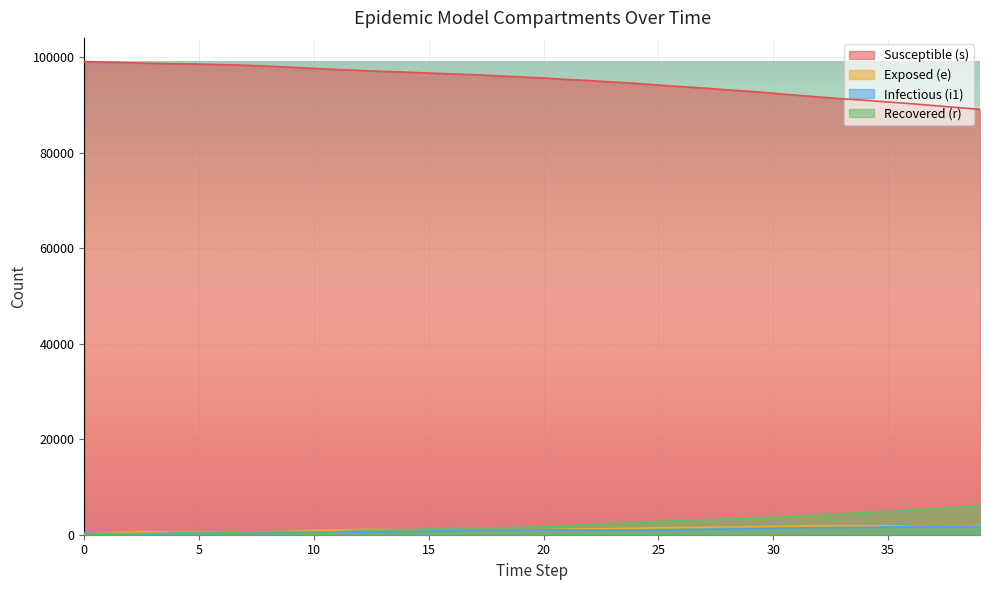

Reading left to right, extract all data points from this chart.

s: 0=99075	1=98940	2=98816	3=98704	4=98606	5=98549	6=98424	7=98309	8=98108	9=97869	10=97633	11=97412	12=97213	13=97021	14=96850	15=96669	16=96500	17=96322	18=96081	19=95851	20=95621	21=95331	22=95081	23=94796	24=94510	25=94152	26=93822	27=93509	28=93152	29=92834	30=92437	31=92042	32=91643	33=91282	34=90958	35=90601	36=90255	37=89852	38=89452	39=89060
e: 0=308	1=443	2=567	3=679	4=469	5=526	6=516	7=507	8=596	9=737	10=916	11=1012	12=1096	13=1087	14=1019	15=964	16=912	17=891	18=940	19=999	20=1048	21=1169	22=1241	23=1285	24=1341	25=1469	26=1509	27=1572	28=1644	29=1676	30=1715	31=1780	32=1866	33=1870	34=1876	35=1836	36=1787	37=1791	38=1830	39=1898
i1: 0=297	1=255	2=214	3=160	4=320	5=270	6=315	7=353	8=434	9=504	10=541	11=621	12=496	13=614	14=684	15=772	16=831	17=882	18=956	19=980	20=1021	21=1005	22=967	23=950	24=960	25=984	26=1062	27=1119	28=1185	29=1259	30=1364	31=1419	32=1460	33=1531	34=1539	35=1621	36=1683	37=1756	38=1754	39=1735
r: 0=0	1=86	2=185	3=283	4=368	5=455	6=533	7=615	8=615	9=615	10=615	11=615	12=918	13=918	14=1053	15=1177	16=1288	17=1386	18=1440	19=1564	20=1678	21=1875	22=2113	23=2345	24=2567	25=2766	26=2956	27=3125	28=3304	29=3468	30=3643	31=3885	32=4114	33=4344	34=4632	35=4884	36=5167	37=5447	38=5799	39=6127